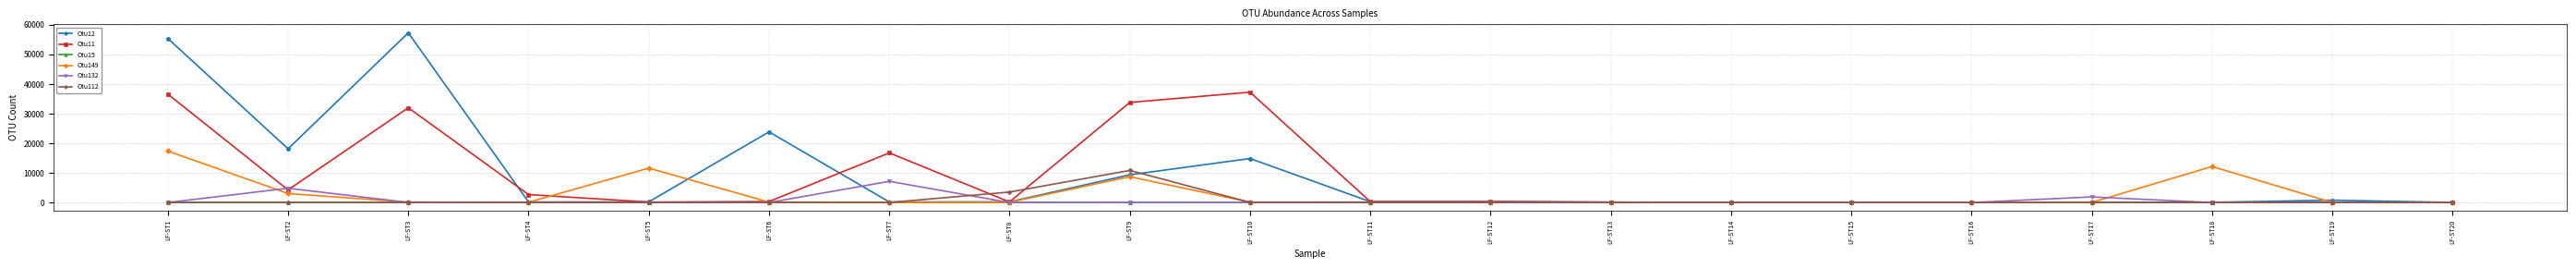

What is the difference between the maximum and minimum values in the Otu112 series?

10853